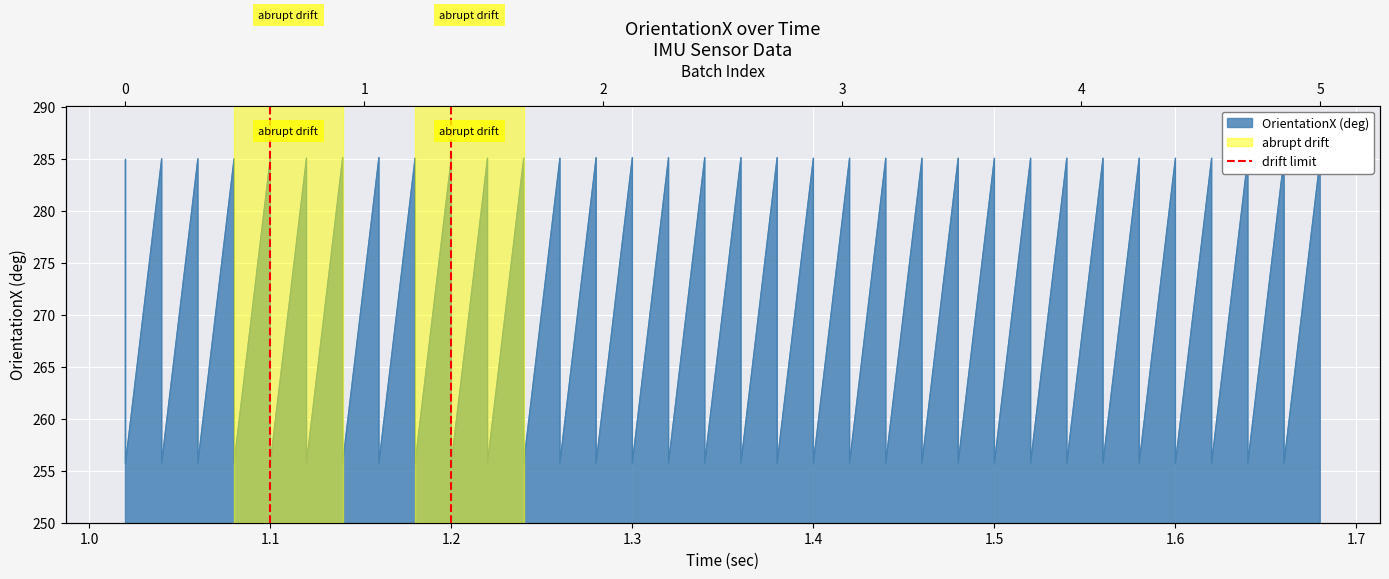

The chart shows a value of 1 at 1.1. True or false?

False